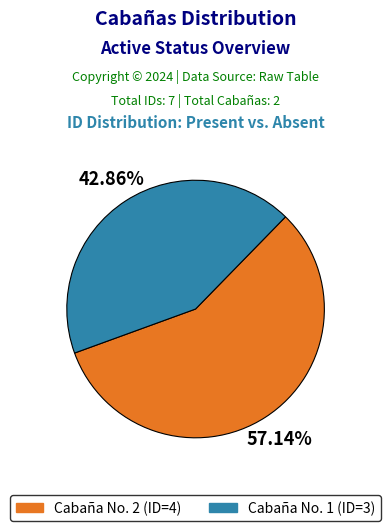

Is it true that Cabaña No. 2 is 48% of the pie?

False